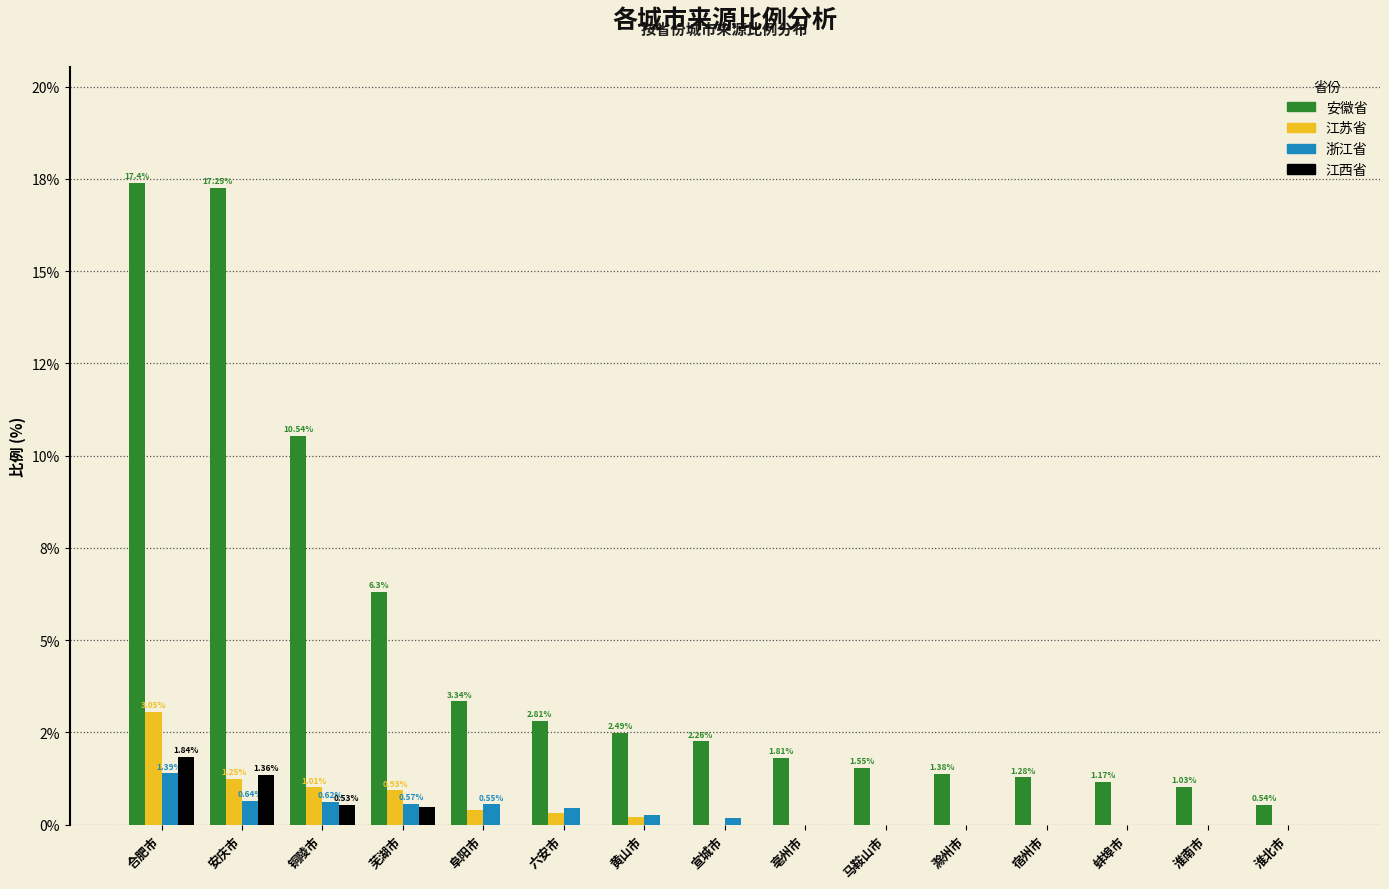

At which label does 江苏省 reach its minimum?

宣城市